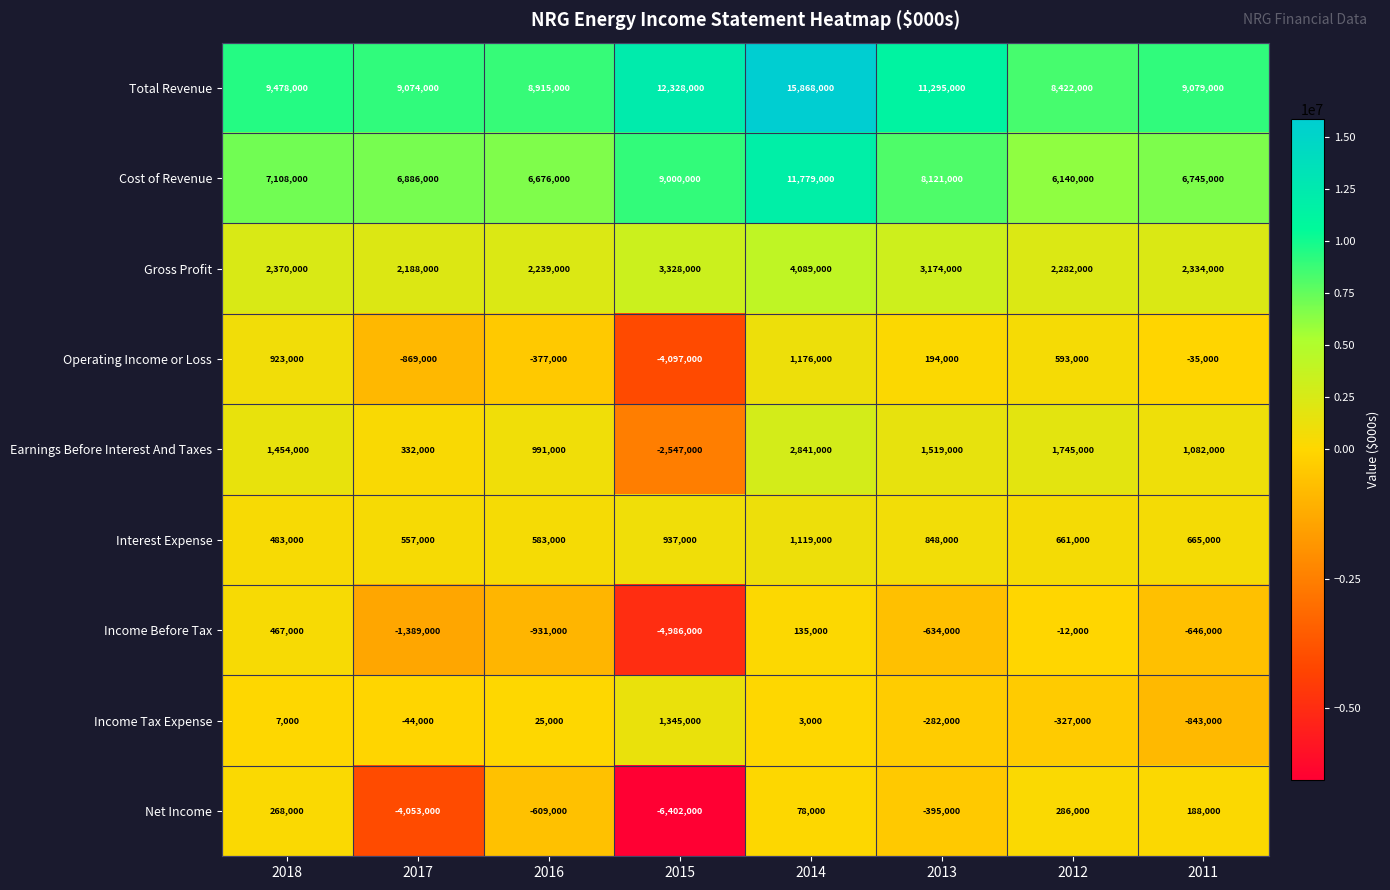

What is the sum of all Cost of Revenue values?

62455000